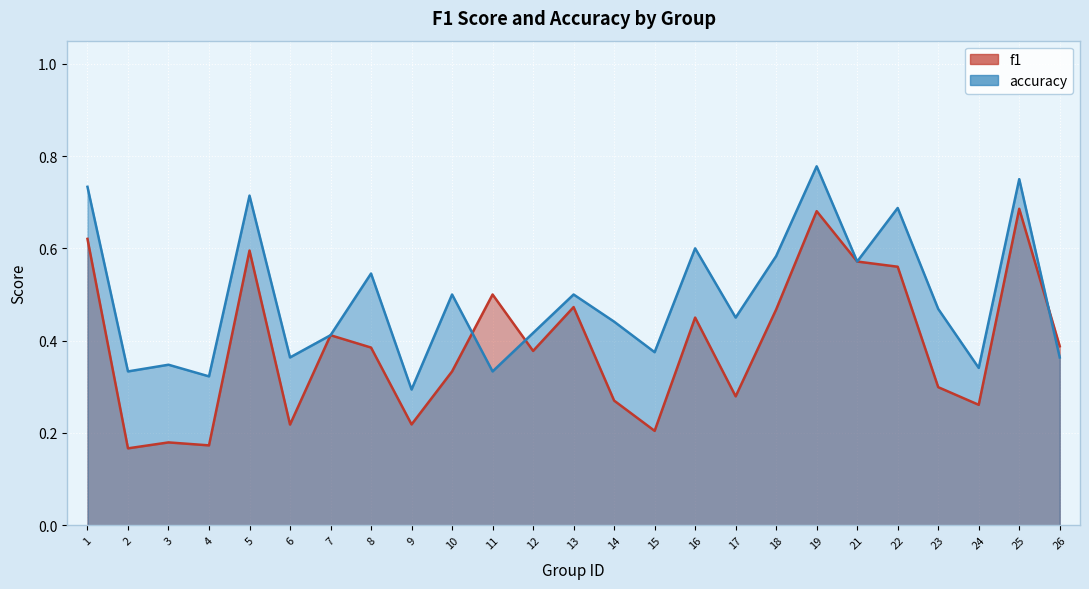

Which series has the widest spread of values?

f1